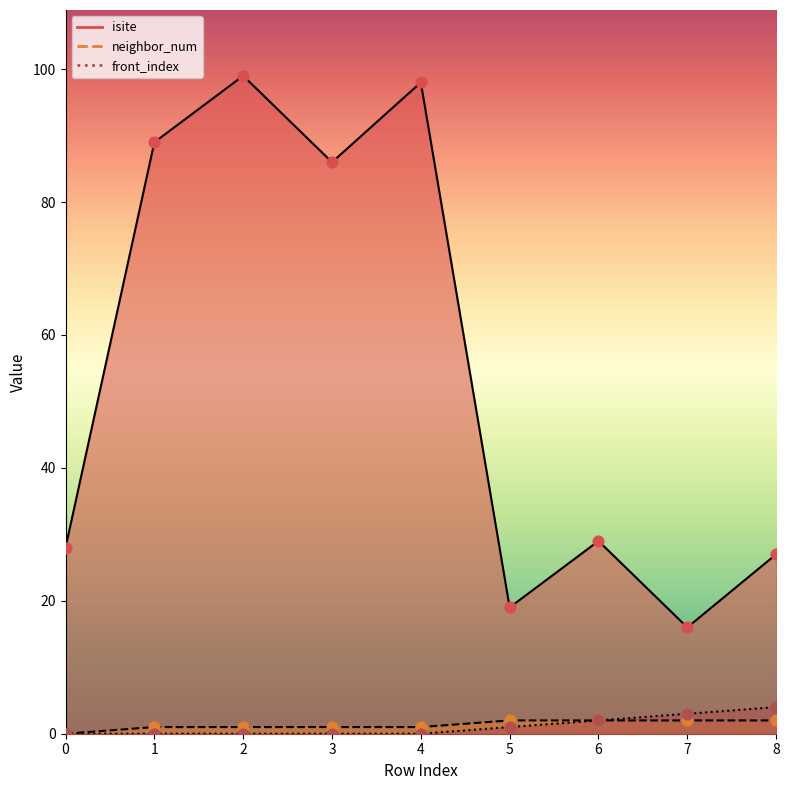

Which series reaches the minimum Y coordinate?

neighbor_num